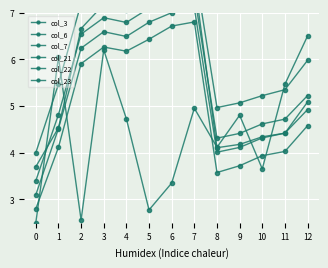

The value of col_22 at 8 is 6.0. True or false?

False